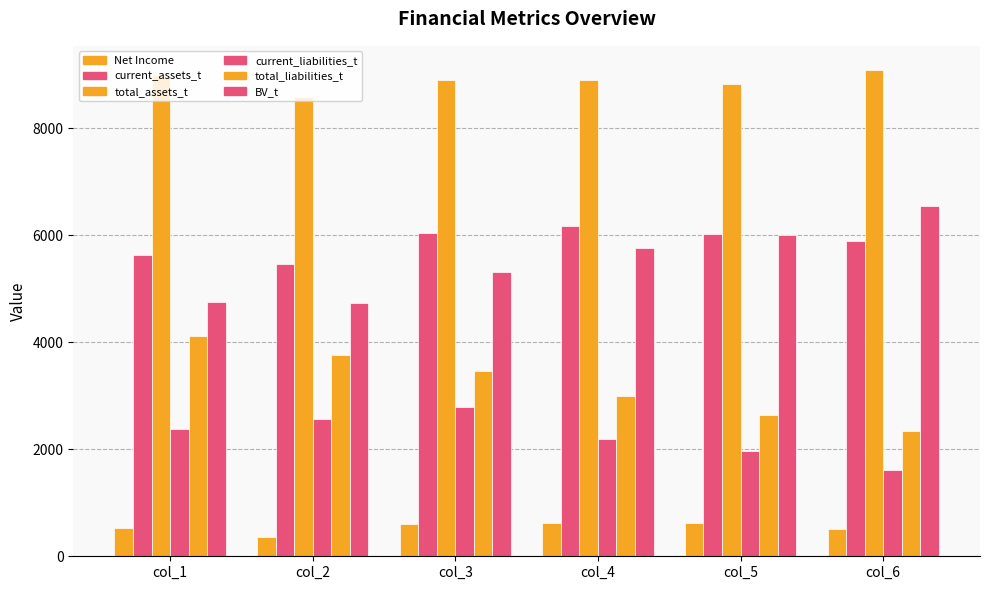

How many categories are shown in the chart?

6